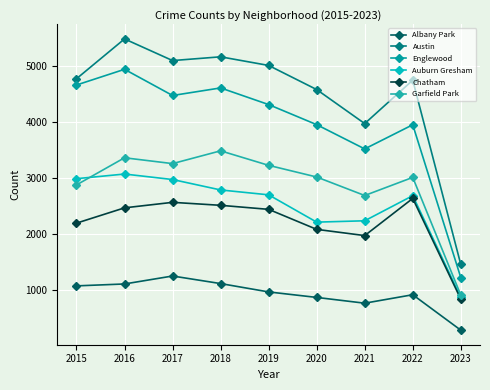

What are all the series names shown in the legend?

Albany Park, Austin, Englewood, Auburn Gresham, Chatham, Garfield Park